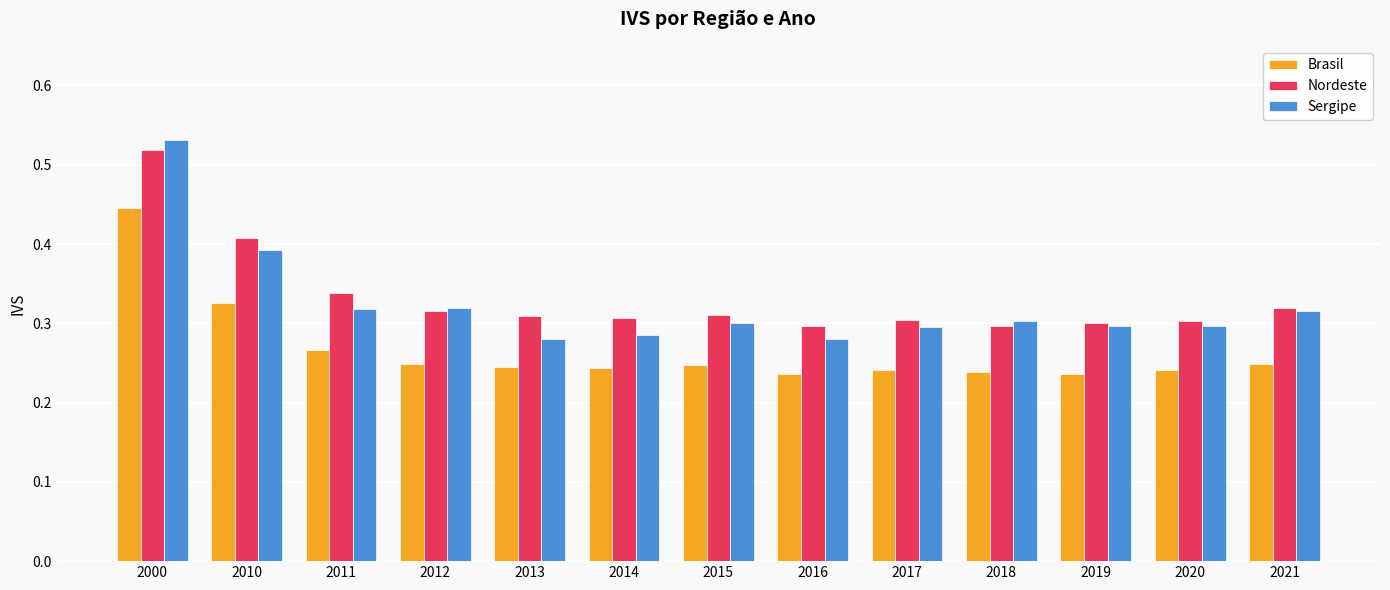

Which series has the largest range (max minus min)?

Sergipe